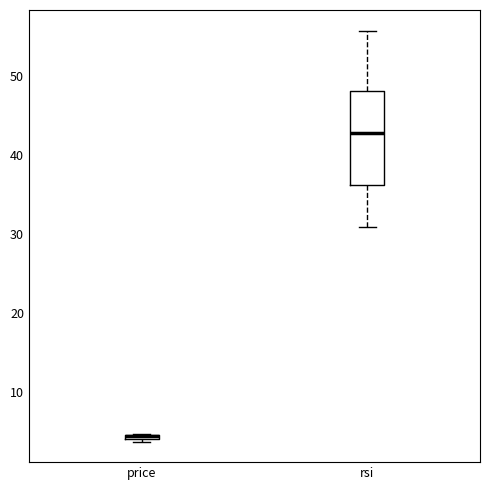

Which box is the tallest, from its lower edge to its upper edge?

rsi